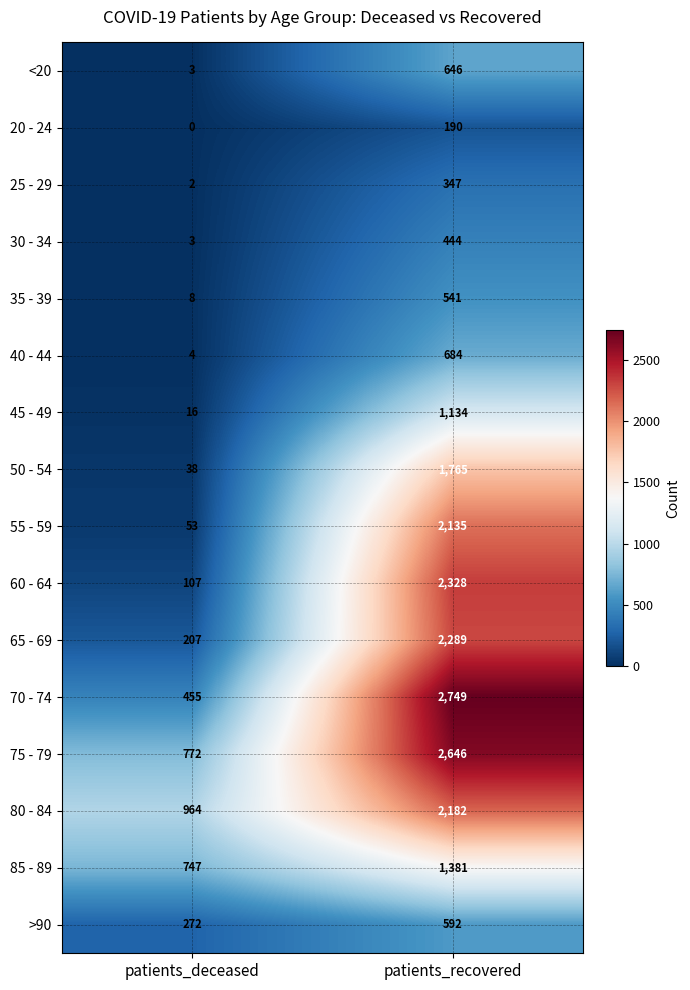

Rank the series at patients_recovered from highest to lowest value.

70 - 74, 75 - 79, 60 - 64, 65 - 69, 80 - 84, 55 - 59, 50 - 54, 85 - 89, 45 - 49, 40 - 44, <20, >90, 35 - 39, 30 - 34, 25 - 29, 20 - 24